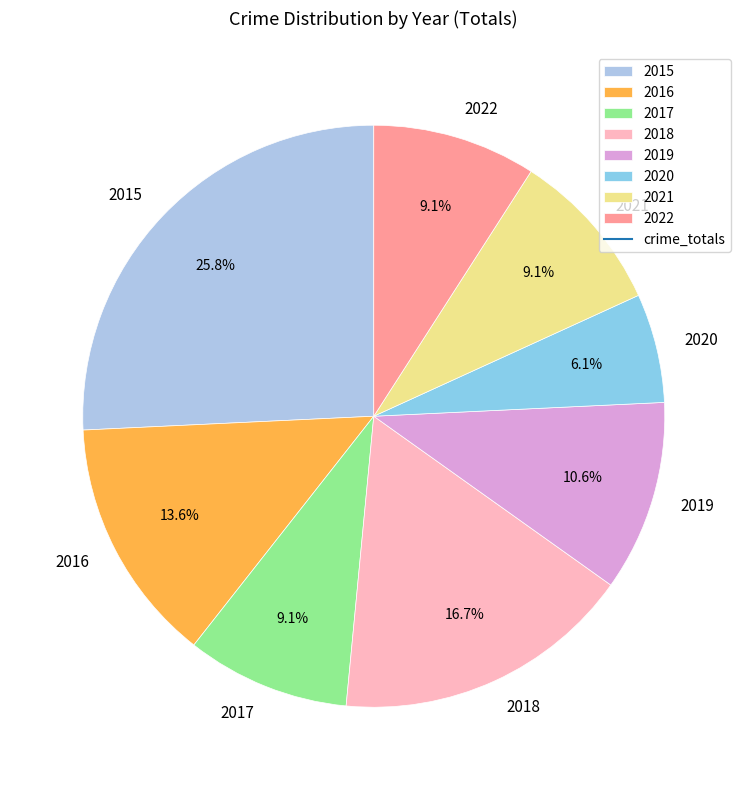

Which has a higher value, 2021 or 2020?

2021